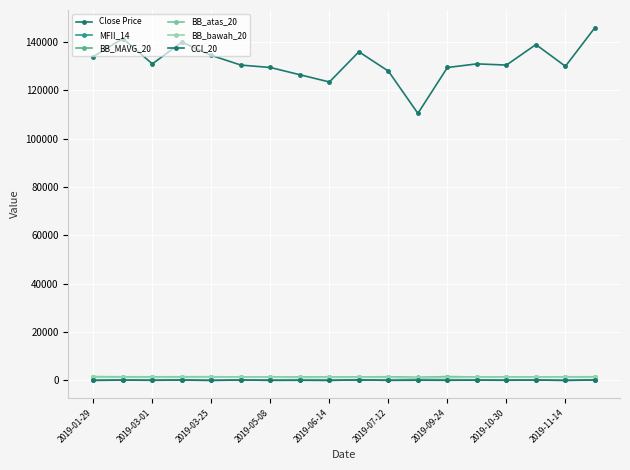

True or false: MFII_14 and BB_atas_20 cross at least once.

False